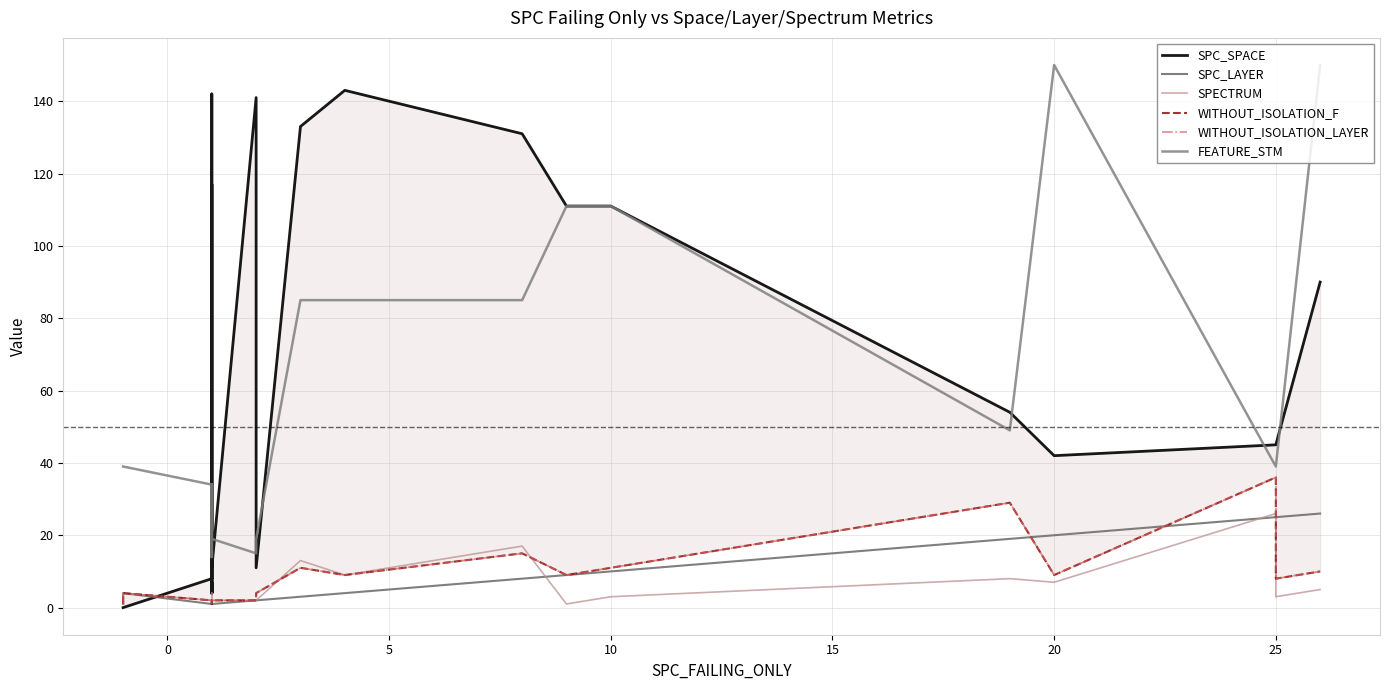

True or false: WITHOUT_ISOLATION_F and WITHOUT_ISOLATION_LAYER cross at least once.

False